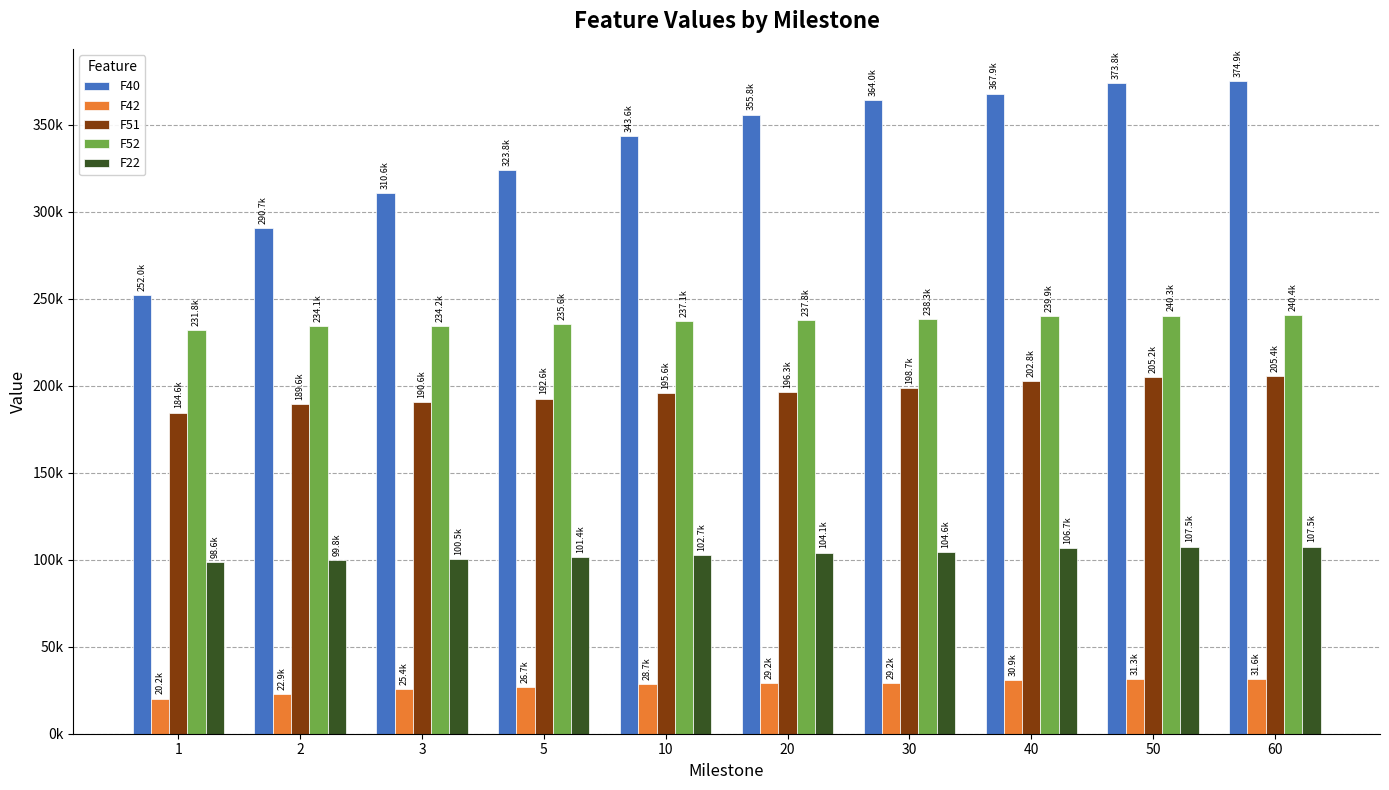

Reading left to right, list all the values displayed in this chart.

F40: 251963.0	290711.0	310638.0	323845.0	343629.0	355846.0	363967.0	367904.0	373814.0	374872.0
F42: 20188.7	22863.9	25434.9	26660.3	28723.3	29171.4	29200.9	30902.3	31251.3	31591.2
F51: 184611.0	189639.0	190627.0	192648.0	195648.0	196324.0	198700.0	202838.0	205187.0	205427.0
F52: 231800.0	234119.0	234183.0	235613.0	237076.0	237761.0	238261.0	239920.0	240348.0	240415.0
F22: 98552.9	99756.7	100504.0	101376.0	102670.0	104094.0	104606.0	106718.0	107513.0	107549.0